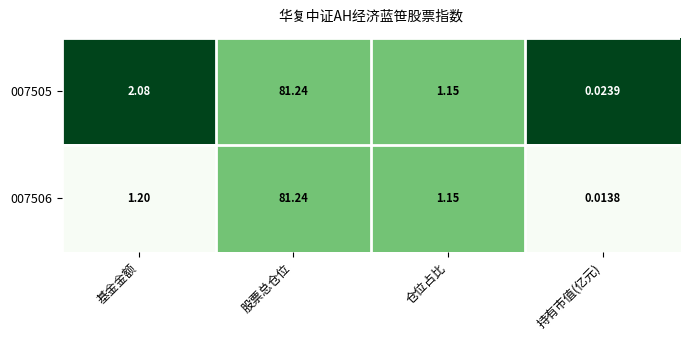

Which series has the largest total across all categories?

007505